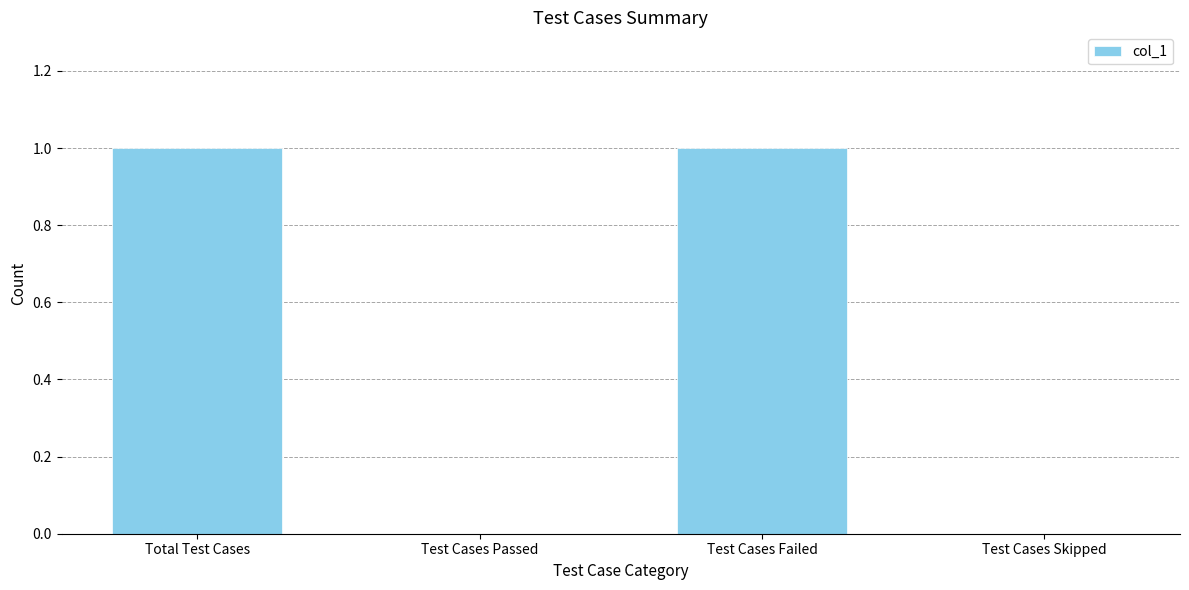

Reading right to left, transcribe all the data shown in this chart.

Test Cases Skipped=0	Test Cases Failed=1	Test Cases Passed=0	Total Test Cases=1